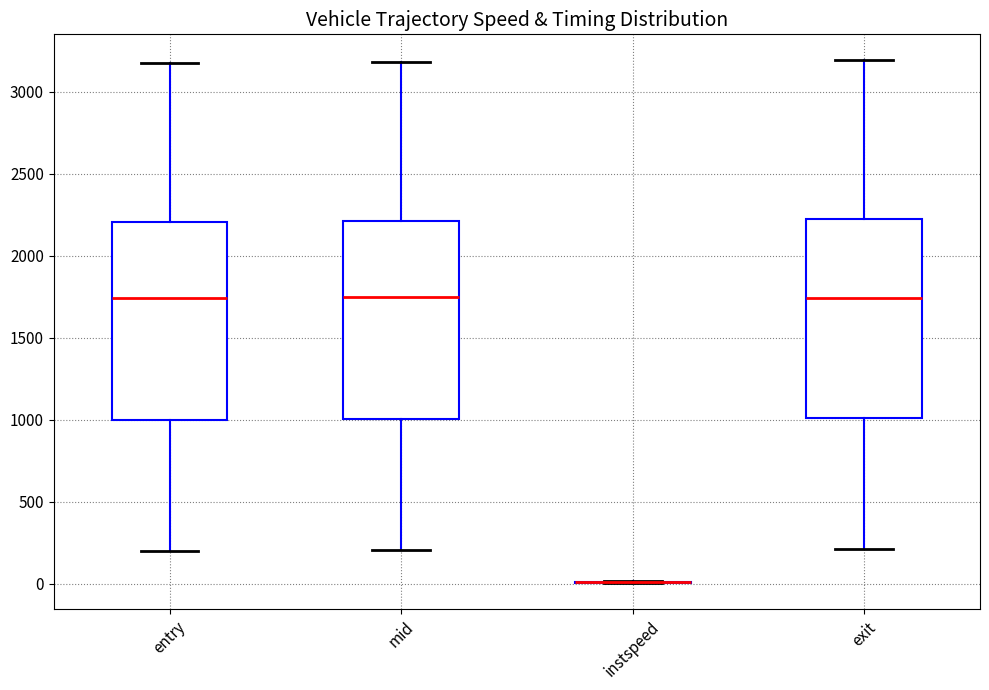

Reading left to right, transcribe this box plot: for each box, give where its median line is, the range the box spans, and where its two whiskers end, as read against the y-axis. The values are not printed on the chart, so give them approximately, as read against the axis.

entry: median 1750, box 1000 to 2200, whiskers 200 to 3200
mid: median 1750, box 1000 to 2200, whiskers 200 to 3200
instspeed: box collapsed to a line at 0, whiskers 0 to 0
exit: median 1750, box 1000 to 2200, whiskers 200 to 3200